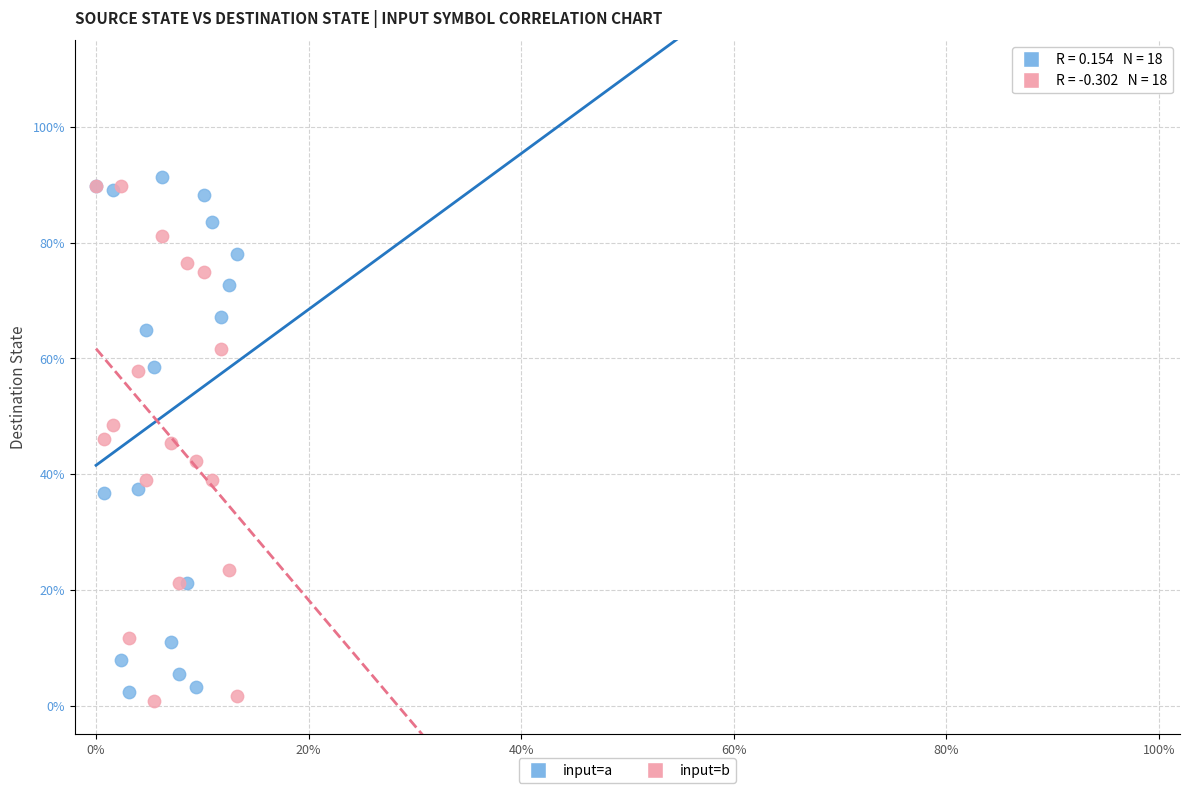

Which series reaches the maximum Y coordinate?

input=a